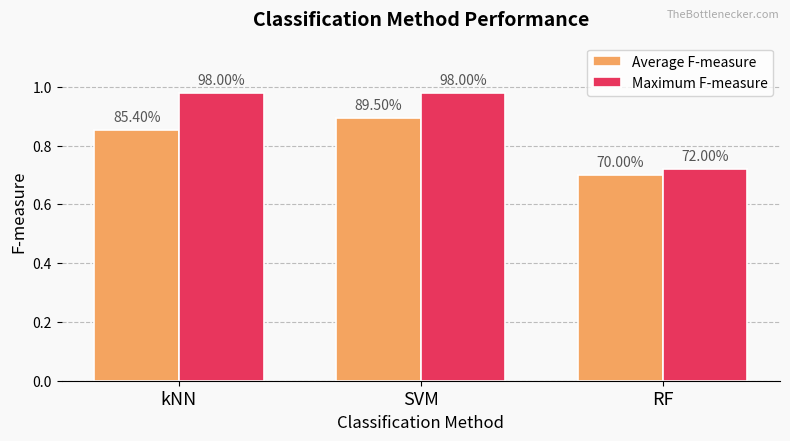

At which category is the sum across all series the highest?

SVM